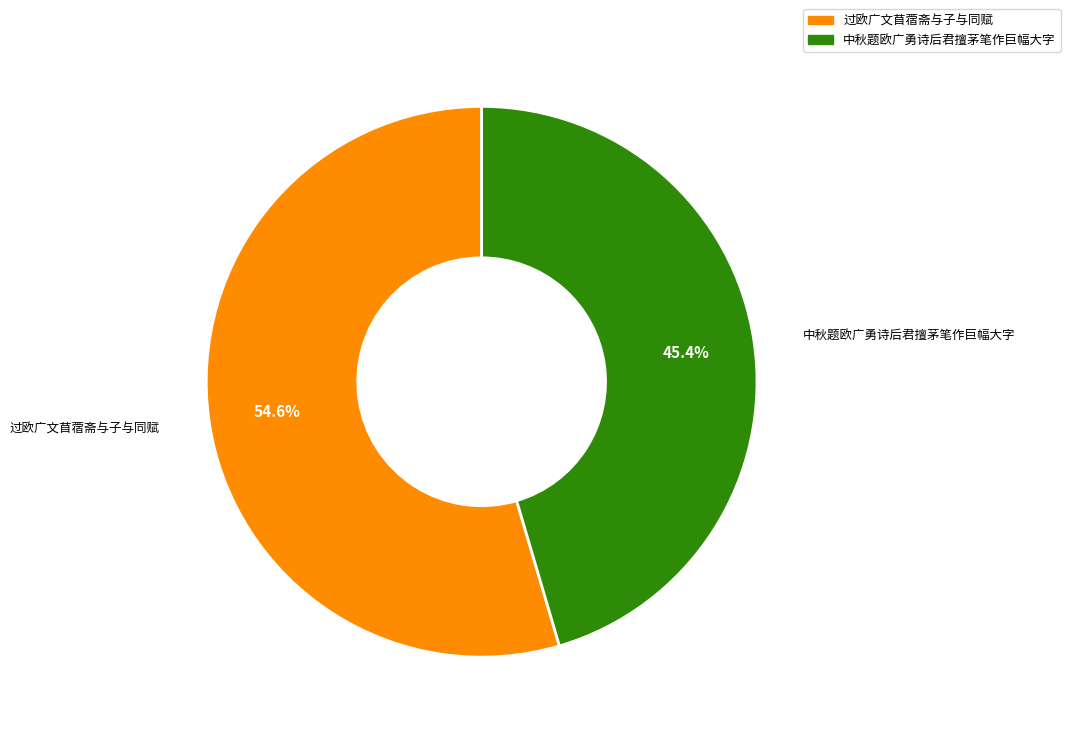

Approximately how many times larger is the value at 中秋题欧广勇诗后君擅茅笔作巨幅大字 compared to 过欧广文苜蓿斋与子与同赋?

0.8